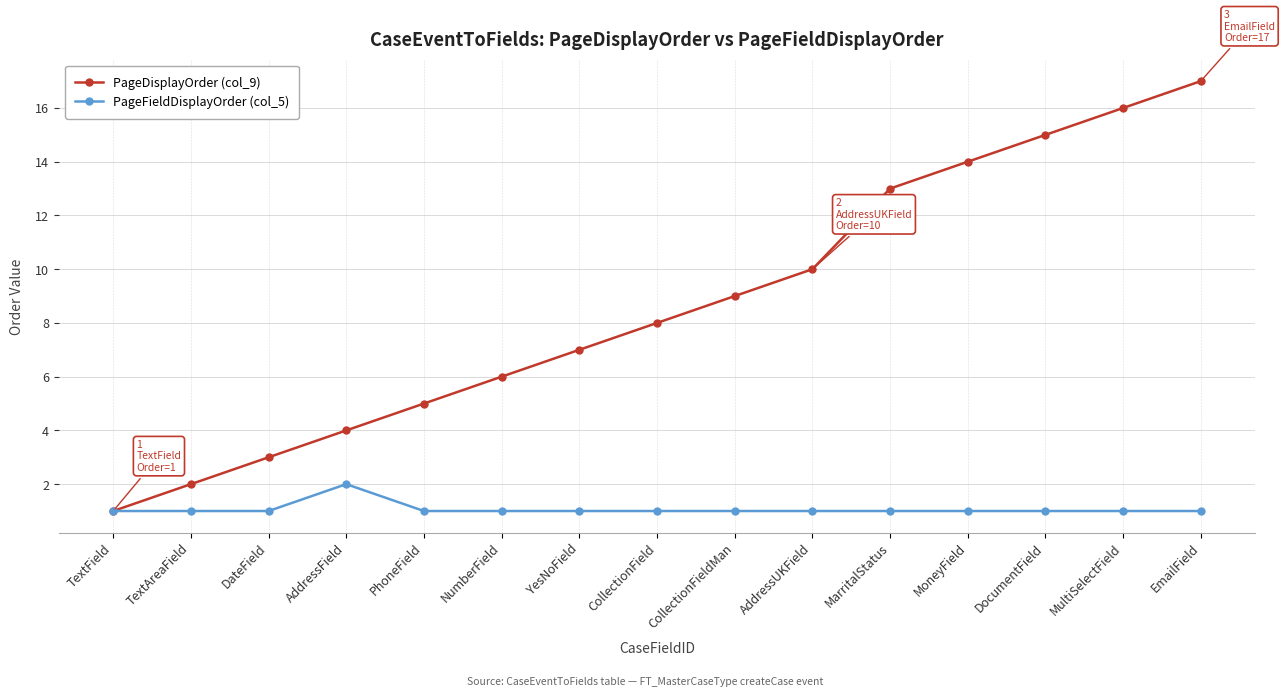

Which series has the largest total across all categories?

PageDisplayOrder (col_9)